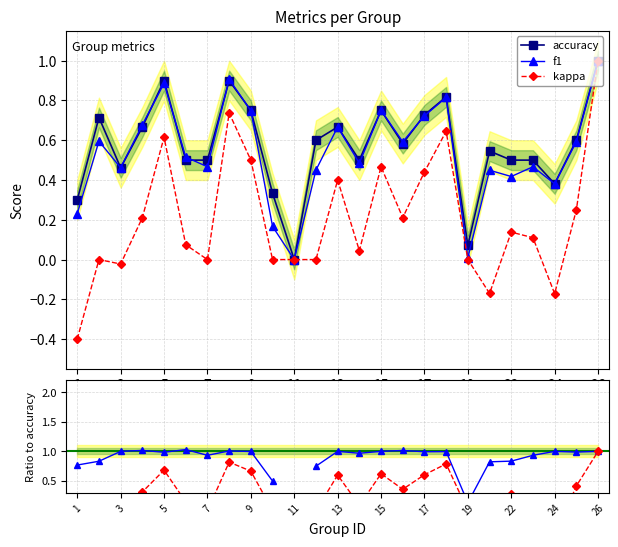

Does the chart display data point markers on the line(s)?

Yes